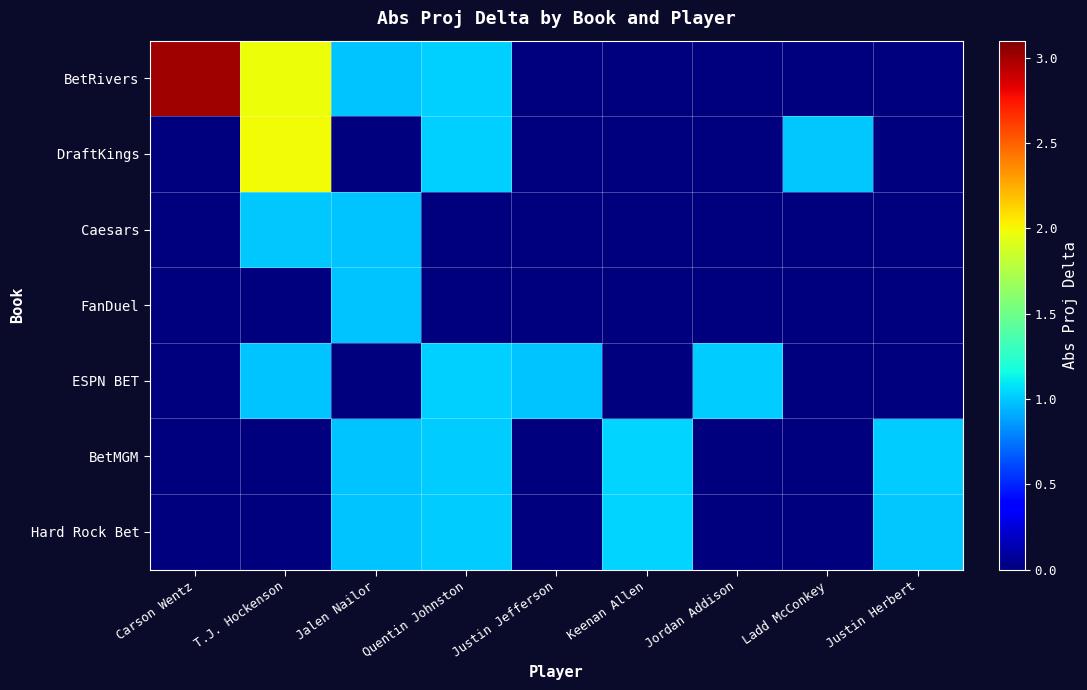

Which series has the largest total across all categories?

BetRivers